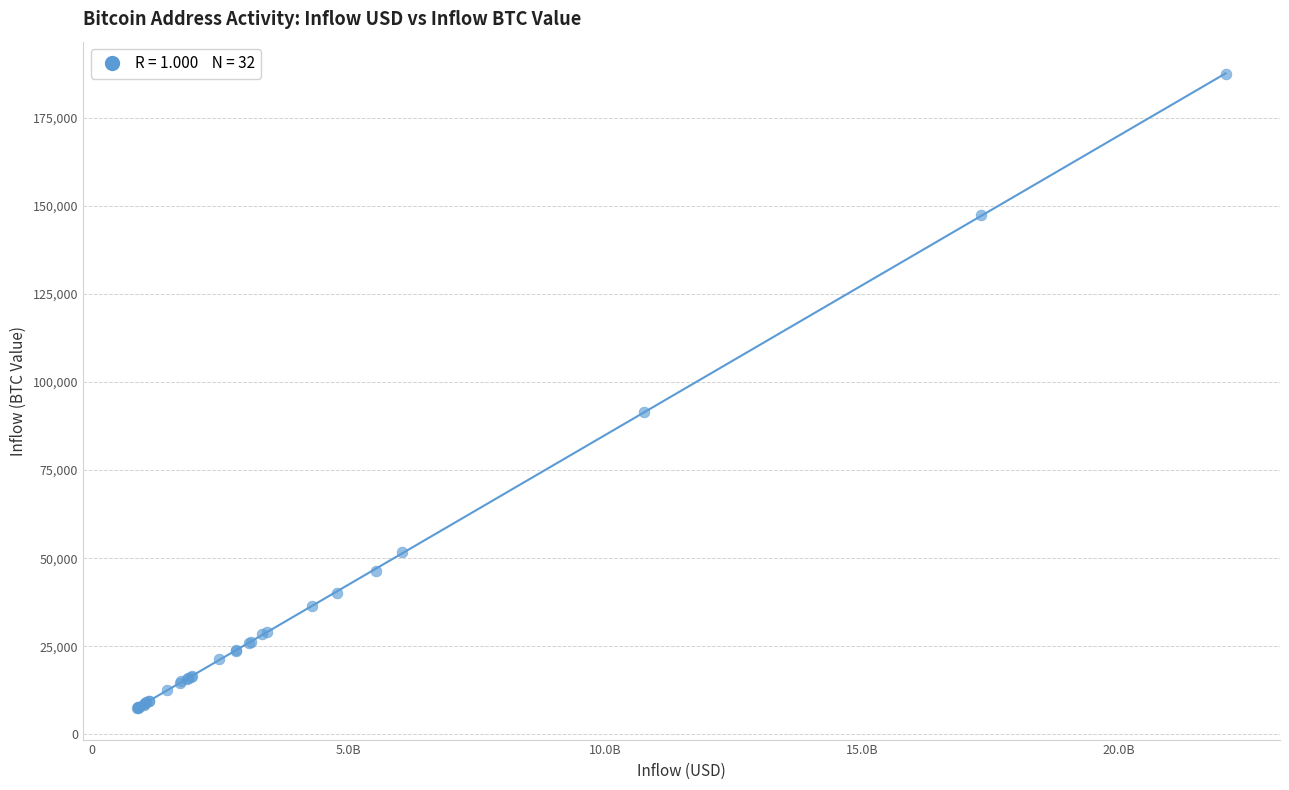

What Y value in the scatter plot is closest to 97513?

91605.1